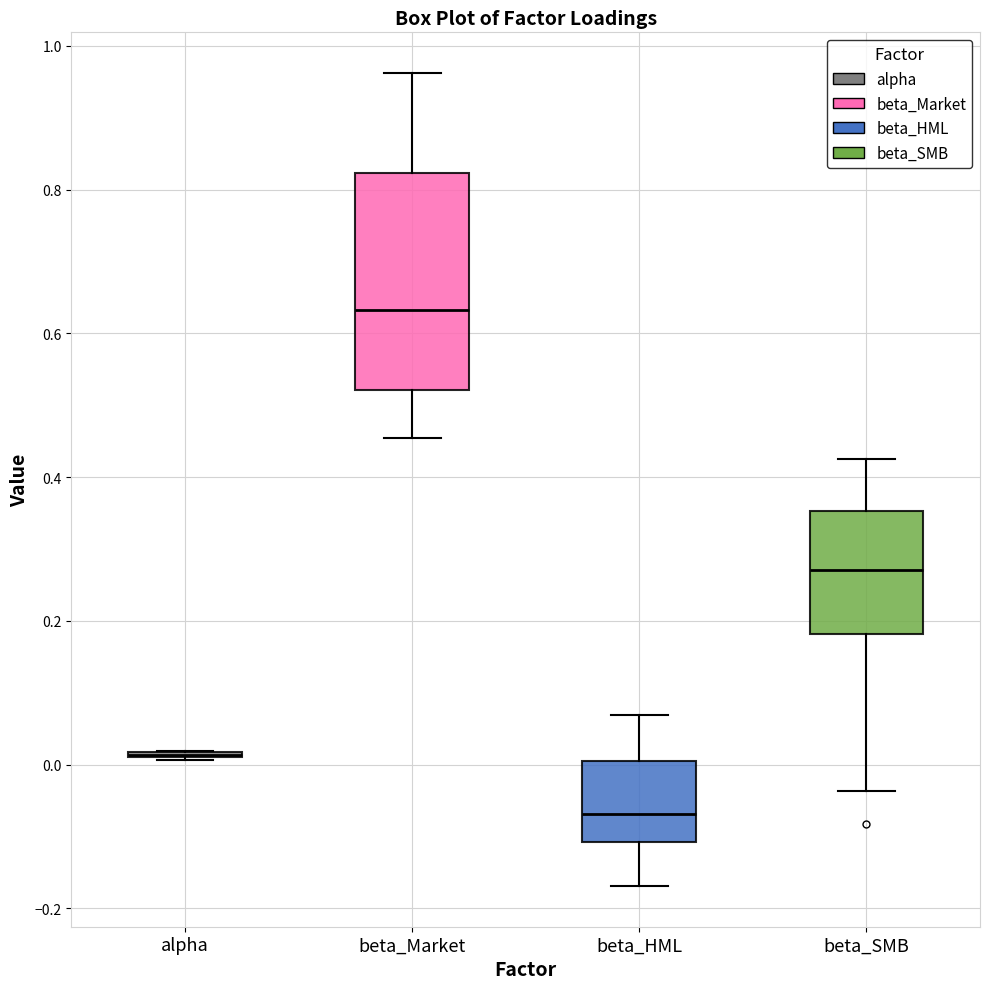

Reading left to right, read every box against the y-axis: the position of its median line, the range the box covers, and the ends of its whiskers. The values are not printed on the chart, so give them approximately, as read against the axis.

alpha: box collapsed to a line at 0.02, whiskers 0.00 to 0.02
beta_Market: median 0.64, box 0.52 to 0.82, whiskers 0.46 to 0.96
beta_HML: median -0.06, box -0.10 to 0.00, whiskers -0.16 to 0.06
beta_SMB: median 0.28, box 0.18 to 0.36, whiskers -0.04 to 0.42